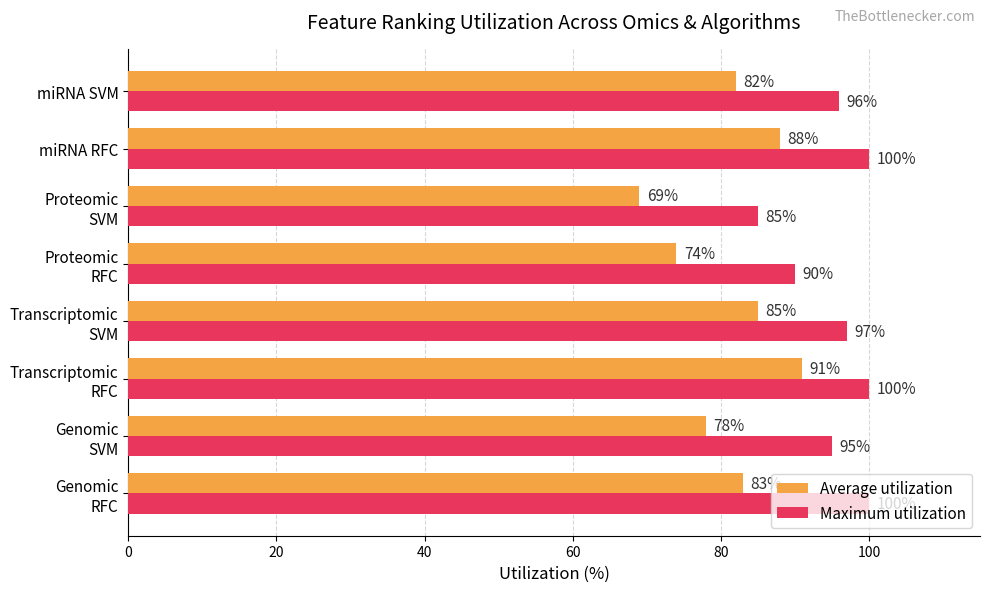

How many values in the Maximum utilization series are below 97?

4